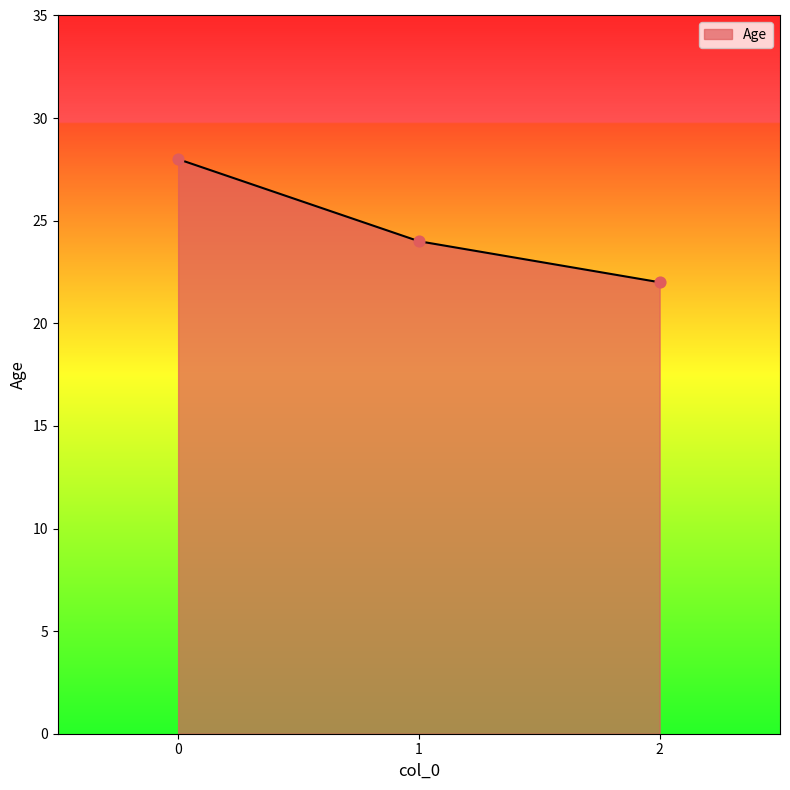

What is the ratio of the value at 1 to the value at 0?

0.9